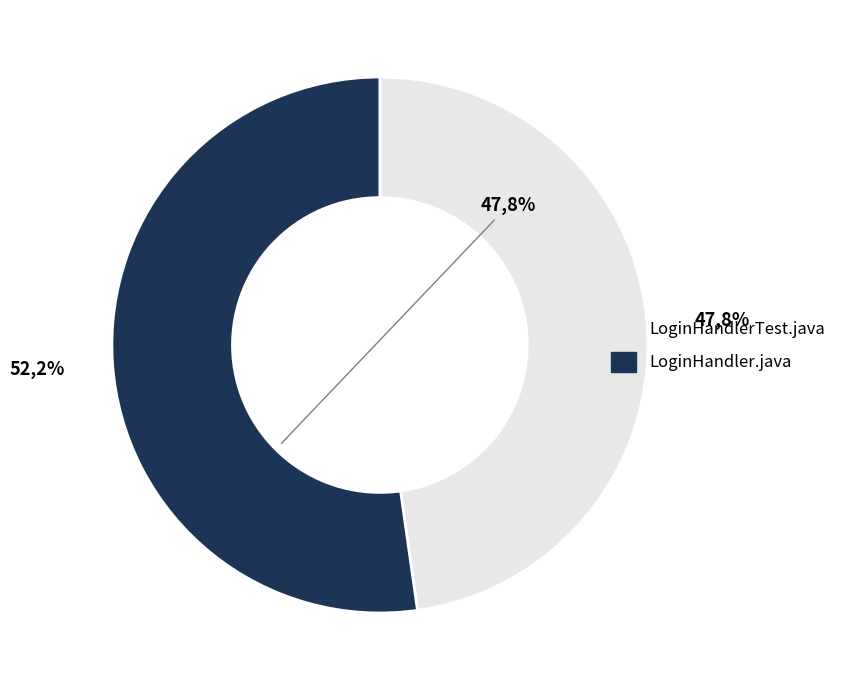

Which category has the biggest portion of the pie?

LoginHandler.java